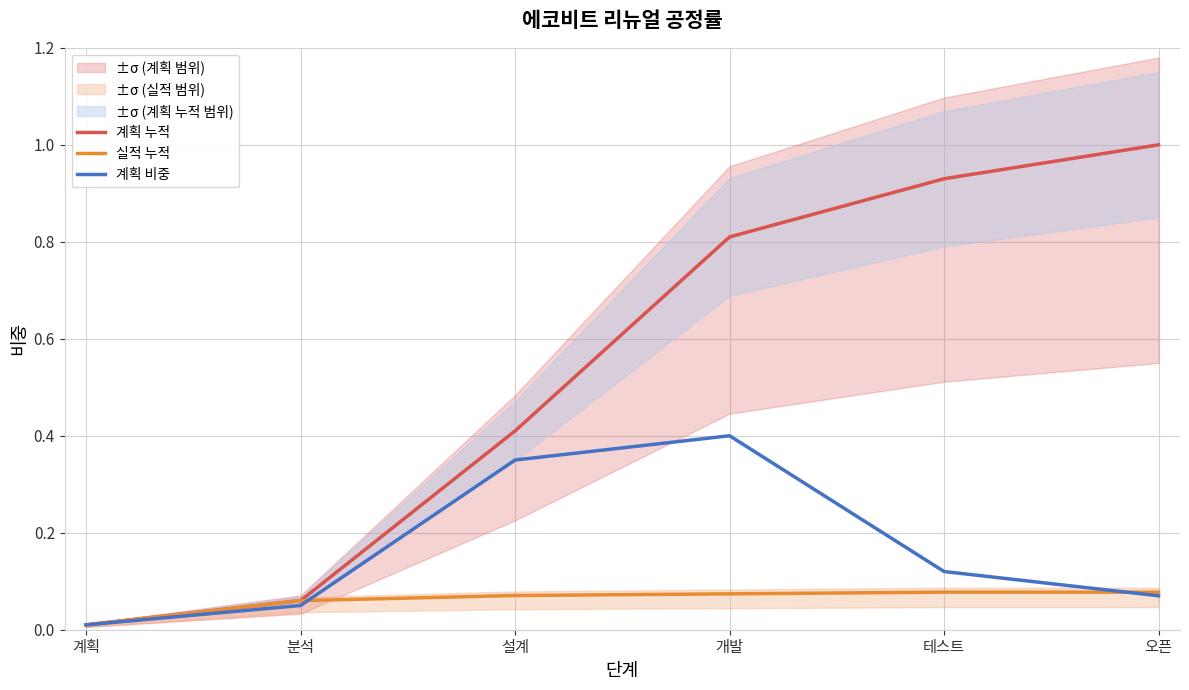

At how many categories does at least one series exceed 0?

6